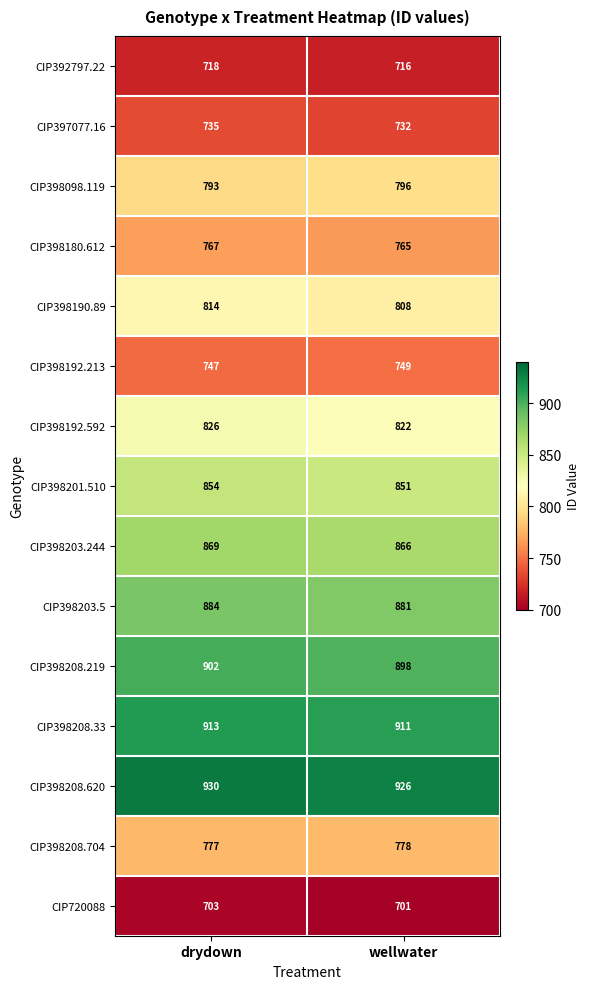

What is the difference between the highest and lowest values at drydown?

227